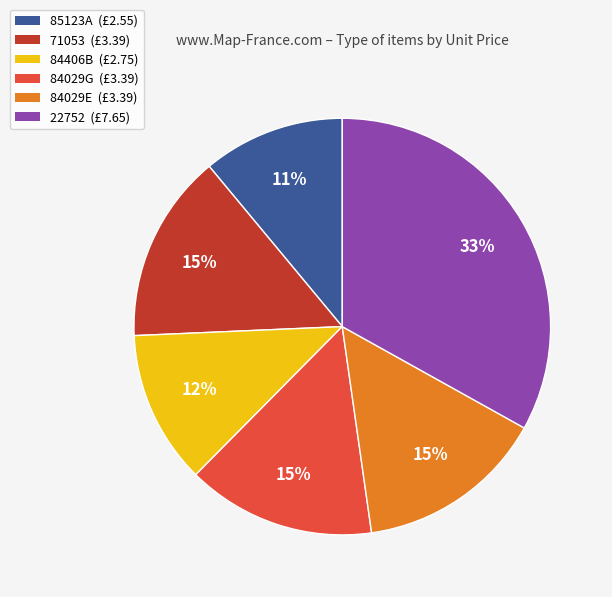

Count the number of slices in the pie.

6